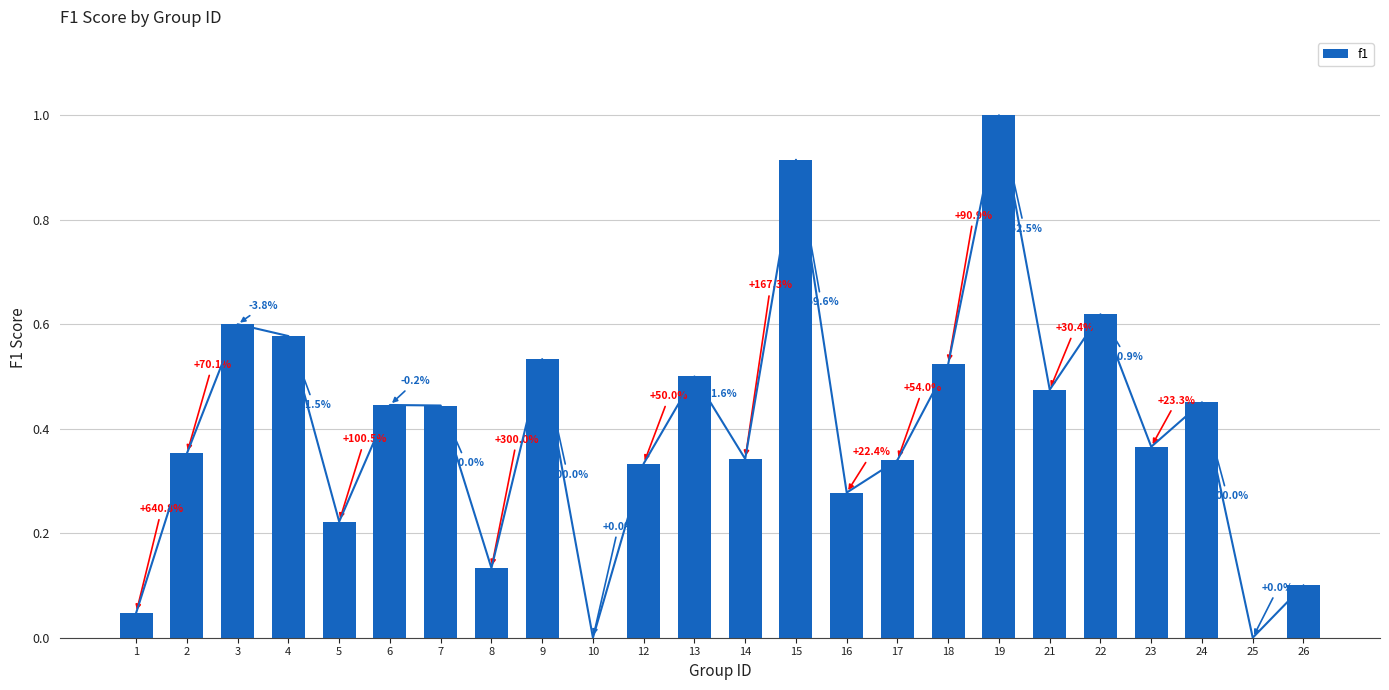

At which label is the value closest to 0?

10